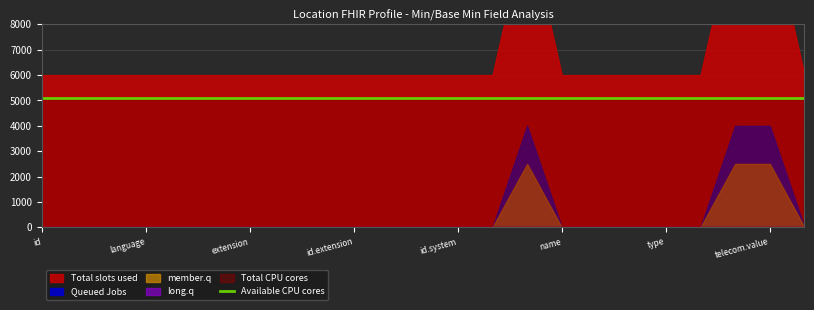

True or false: Total slots used and Available CPU cores intersect in this chart.

False